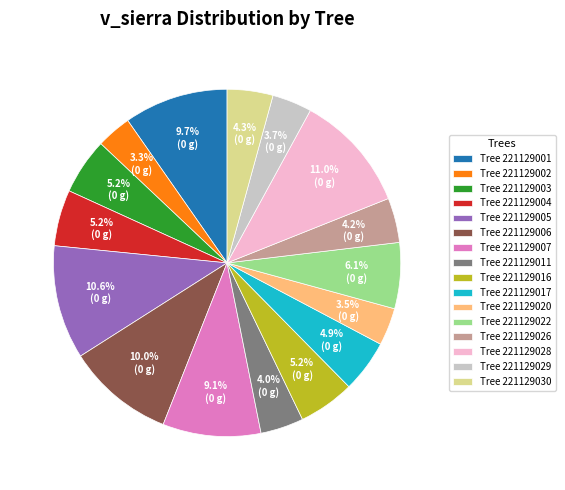

Which has a higher value, Tree 221129022 or Tree 221129011?

Tree 221129022